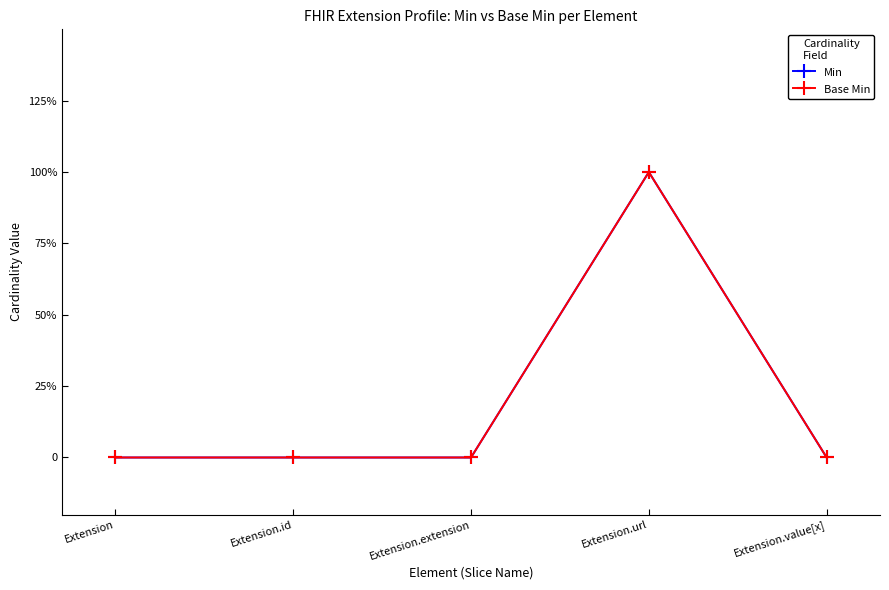

True or false: Min and Base Min intersect in this chart.

False